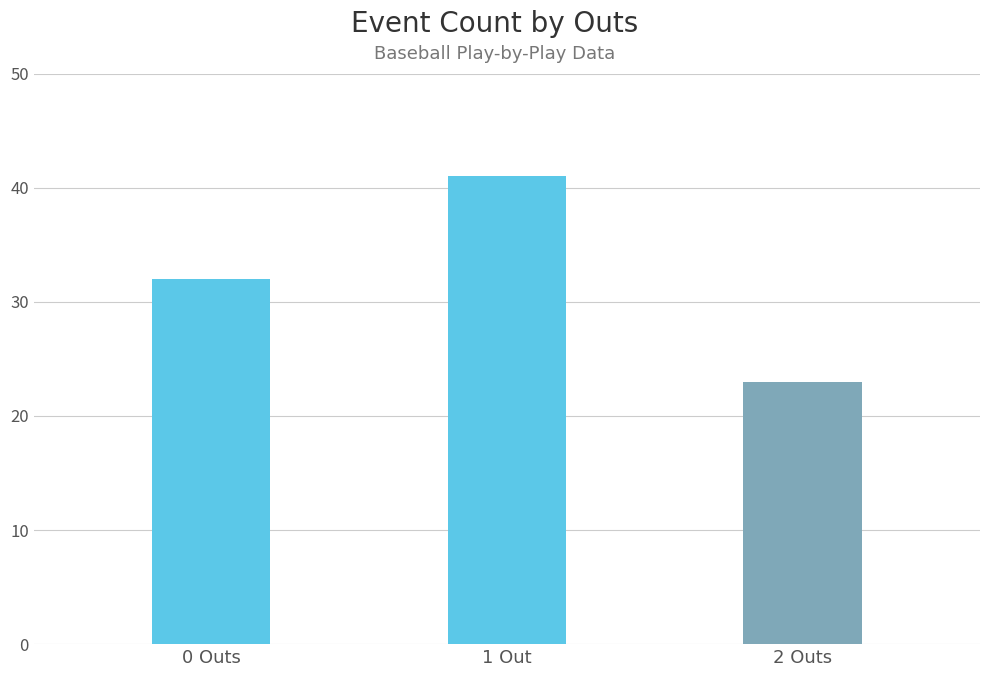

List the labels in order of value, smallest first.

2 Outs, 0 Outs, 1 Out